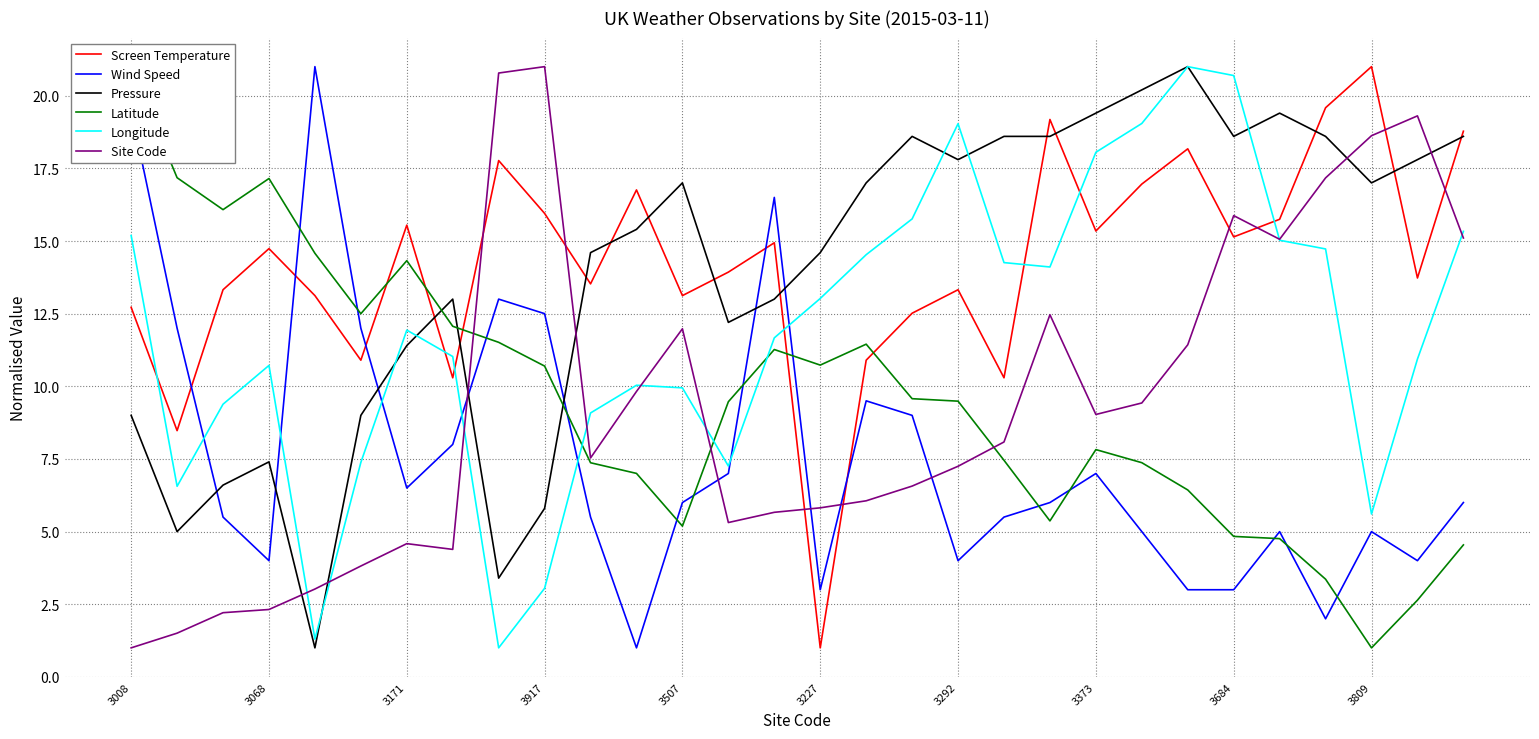

What position from the right is 11?

19